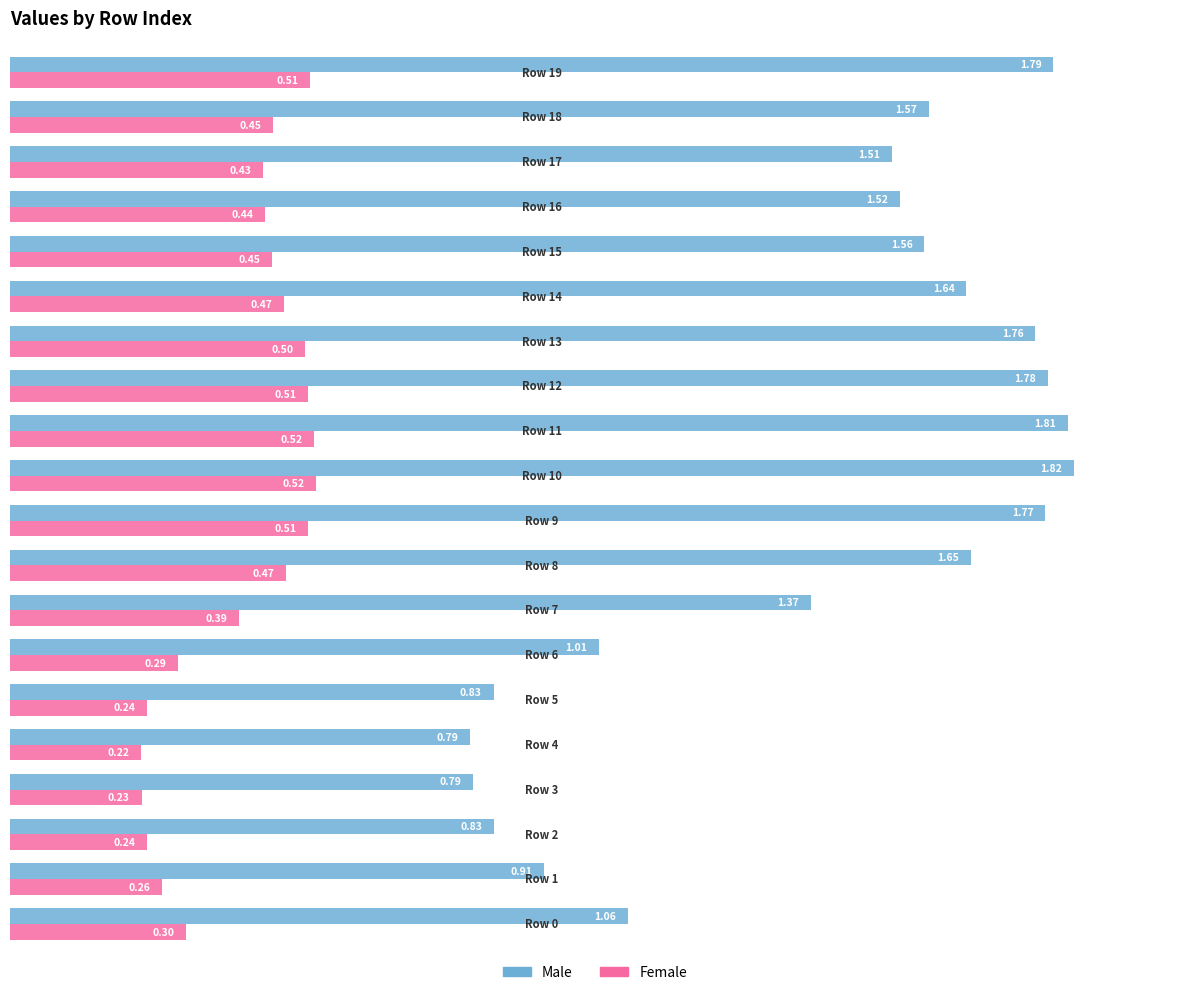

What is the sum of all Male values?

27.8